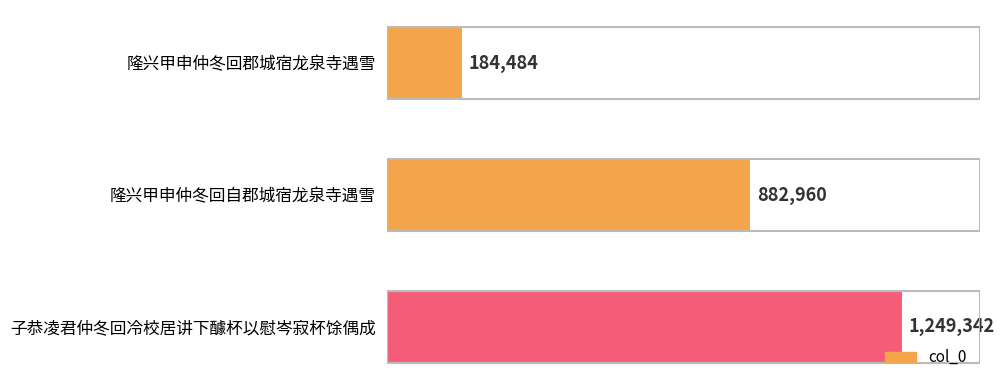

Count the number of categories in the chart.

3